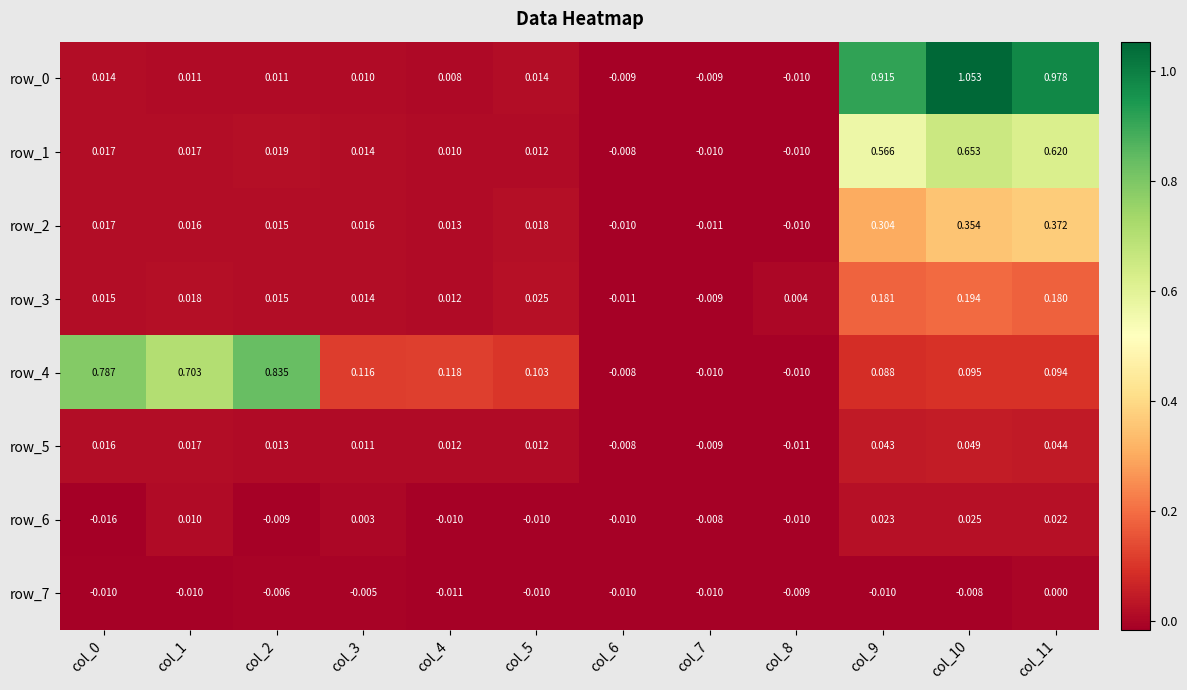

How many values in the row_3 series exceed 0?

10